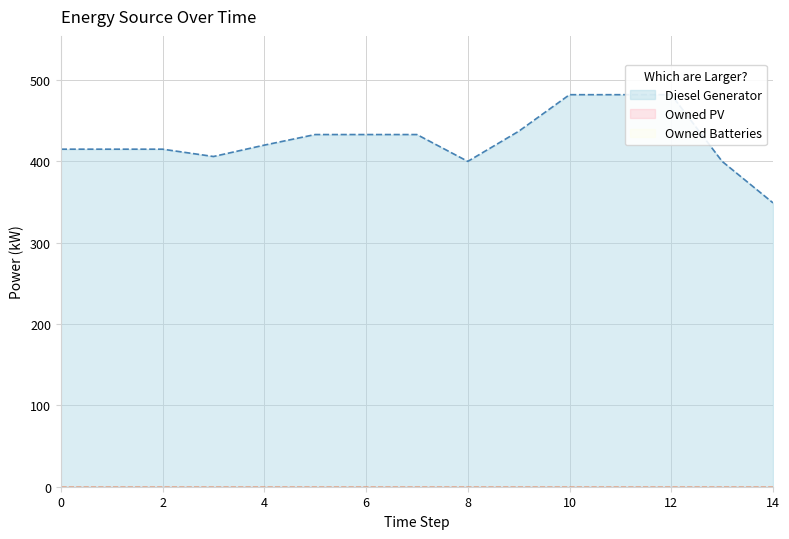

At how many categories does at least one series exceed 23?

15